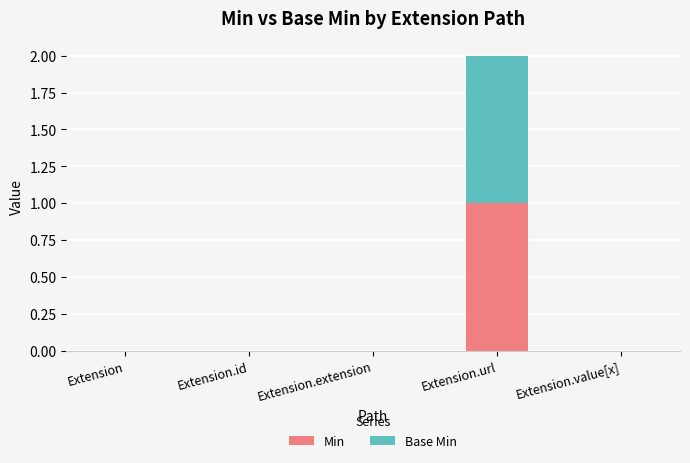

Is it true that Min equals 0 at Extension?

True